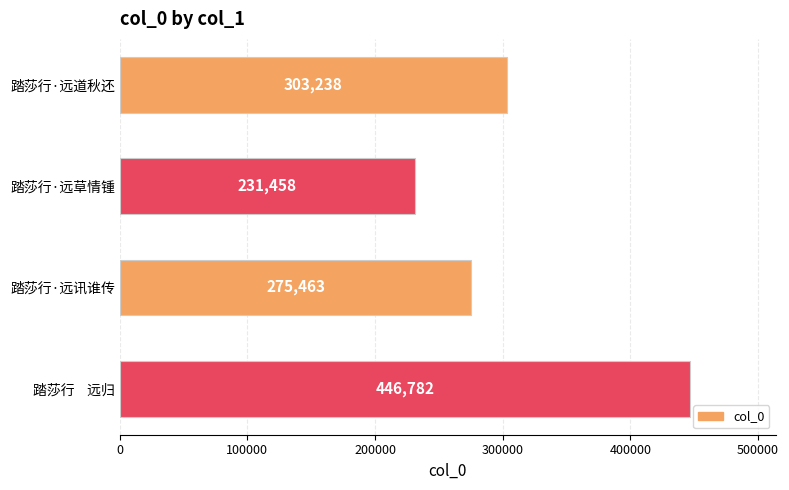

What is the value of the 3rd bar from the top?

275463